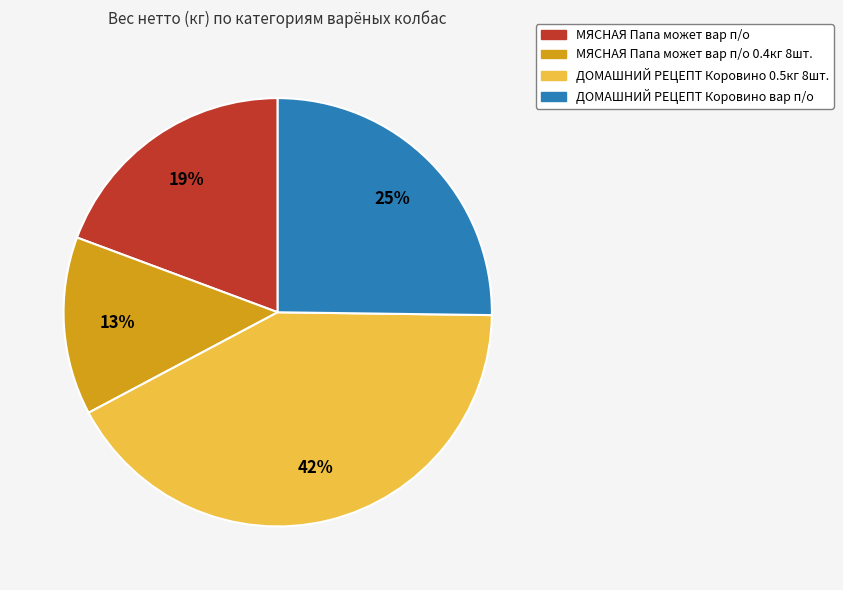

How many segments does this pie chart have?

4